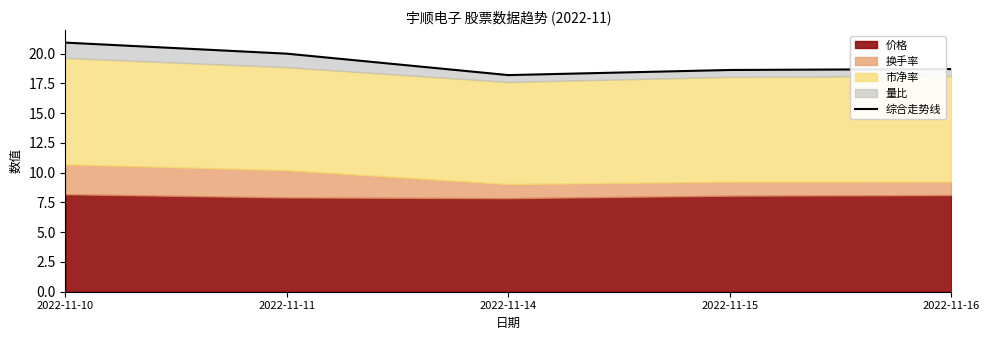

True or false: the data shows 18.7 at 2022-11-16.

True